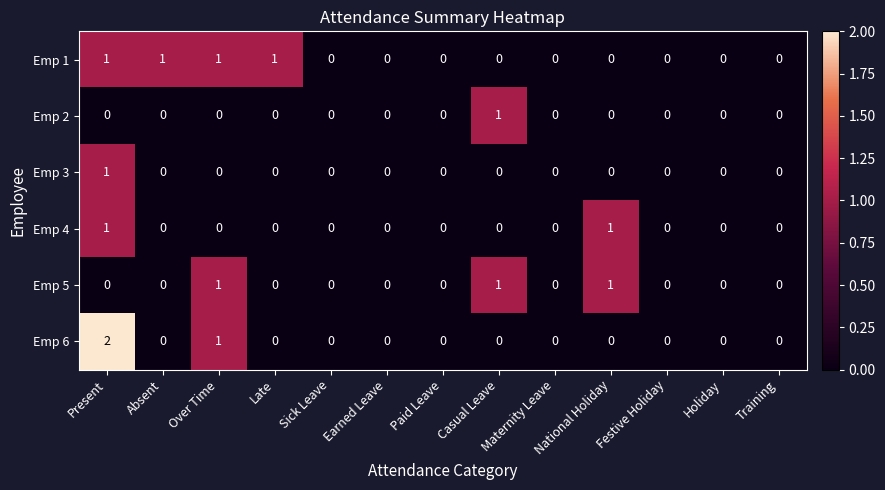

The Emp 1 series shows 0 at Paid Leave. True or false?

True